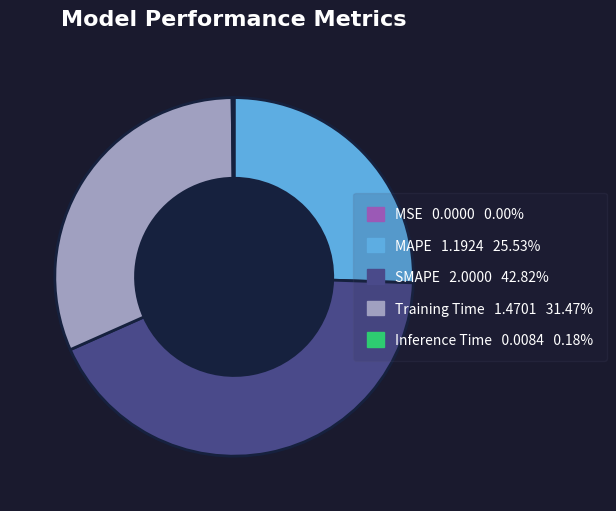

Is there a majority slice in this chart?

No